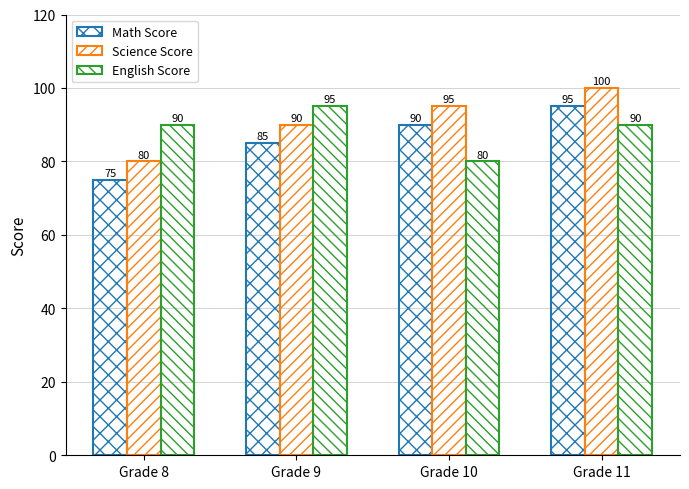

At how many categories does at least one series exceed 85?

4